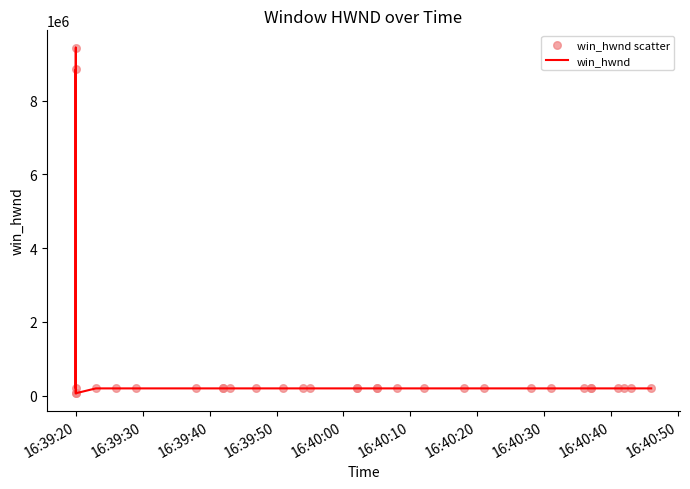

Which series reaches the minimum Y coordinate?

win_hwnd